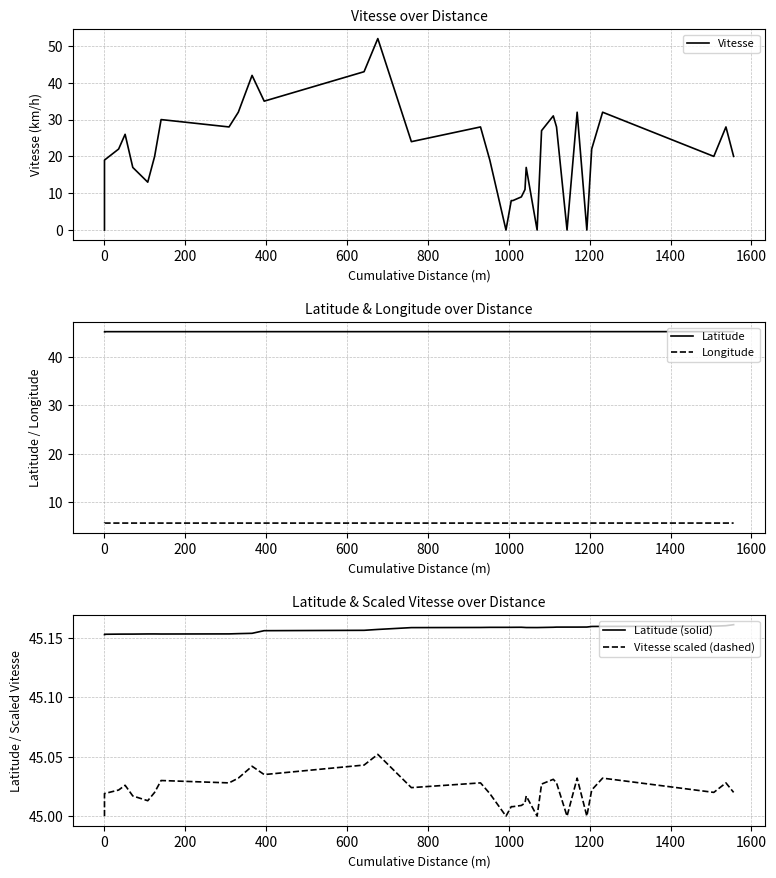

Reading left to right, what are all the values shown in this chart?

Vitesse: 0.0	19.0	22.0	26.0	17.0	13.0	20.0	30.0	28.0	32.0	42.0	35.0	43.0	52.0	24.0	28.0	19.0	0.0	8.0	8.0	9.0	11.0	17.0	0.0	27.0	31.0	28.0	0.0	32.0	0.0	22.0	32.0	20.0	28.0	20.0
Latitude: 45.2	45.2	45.2	45.2	45.2	45.2	45.2	45.2	45.2	45.2	45.2	45.2	45.2	45.2	45.2	45.2	45.2	45.2	45.2	45.2	45.2	45.2	45.2	45.2	45.2	45.2	45.2	45.2	45.2	45.2	45.2	45.2	45.2	45.2	45.2
Longitude: 5.7	5.7	5.7	5.7	5.7	5.7	5.7	5.7	5.7	5.7	5.7	5.7	5.7	5.7	5.7	5.7	5.7	5.7	5.7	5.7	5.7	5.7	5.7	5.7	5.7	5.7	5.7	5.7	5.7	5.7	5.7	5.7	5.7	5.7	5.7
Latitude (solid): 45.2	45.2	45.2	45.2	45.2	45.2	45.2	45.2	45.2	45.2	45.2	45.2	45.2	45.2	45.2	45.2	45.2	45.2	45.2	45.2	45.2	45.2	45.2	45.2	45.2	45.2	45.2	45.2	45.2	45.2	45.2	45.2	45.2	45.2	45.2
Vitesse scaled (dashed): 45.0	45.0	45.0	45.0	45.0	45.0	45.0	45.0	45.0	45.0	45.0	45.0	45.0	45.1	45.0	45.0	45.0	45.0	45.0	45.0	45.0	45.0	45.0	45.0	45.0	45.0	45.0	45.0	45.0	45.0	45.0	45.0	45.0	45.0	45.0